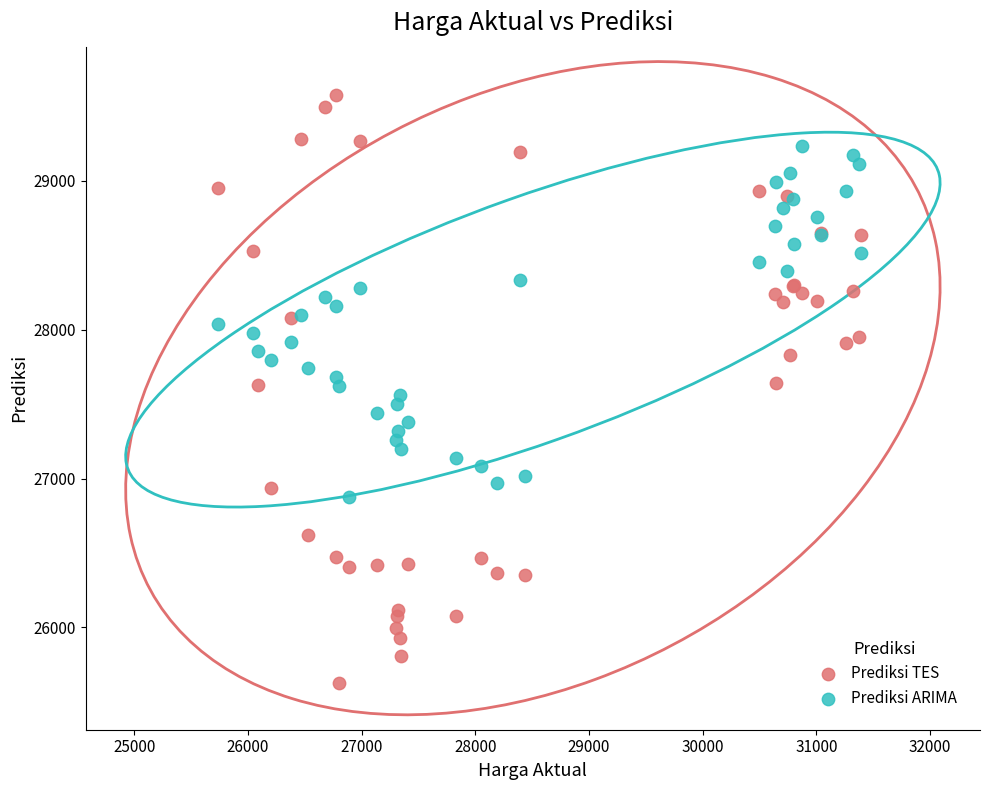

What is the X range (max minus min) for the scatter plot?

5654.2